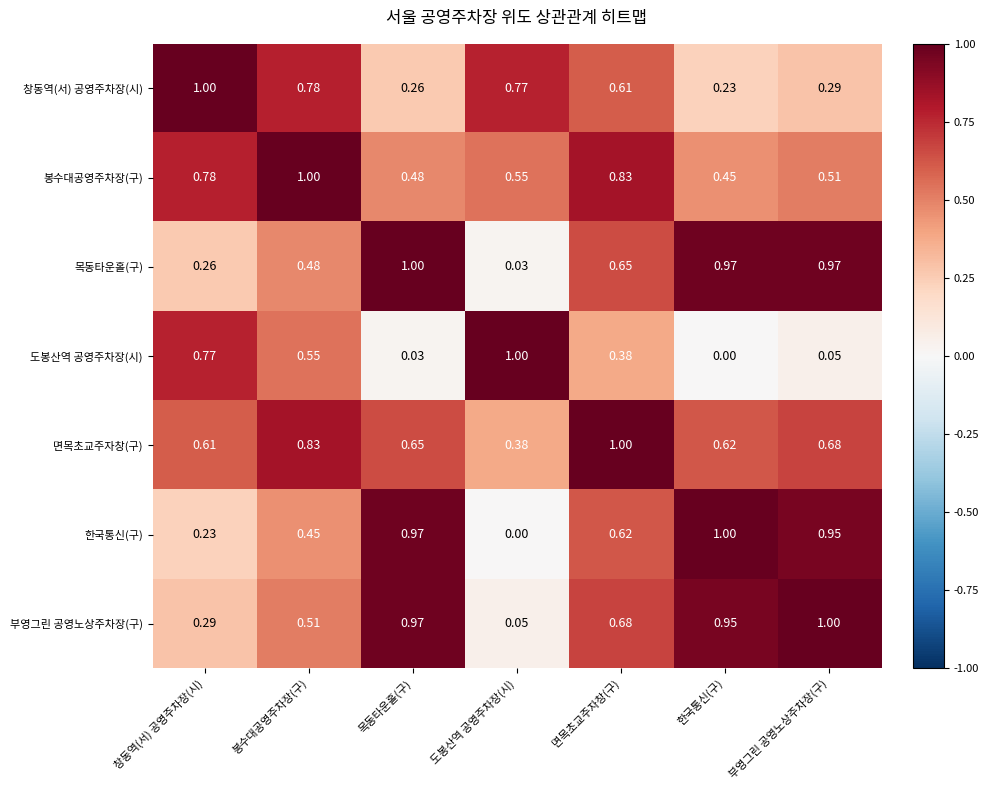

At 봉수대공영주차장(구), list the series in order from smallest to largest.

한국통신(구), 목동타운홀(구), 부영그린 공영노상주차장(구), 도봉산역 공영주차장(시), 창동역(서) 공영주차장(시), 면목초교주자창(구), 봉수대공영주차장(구)